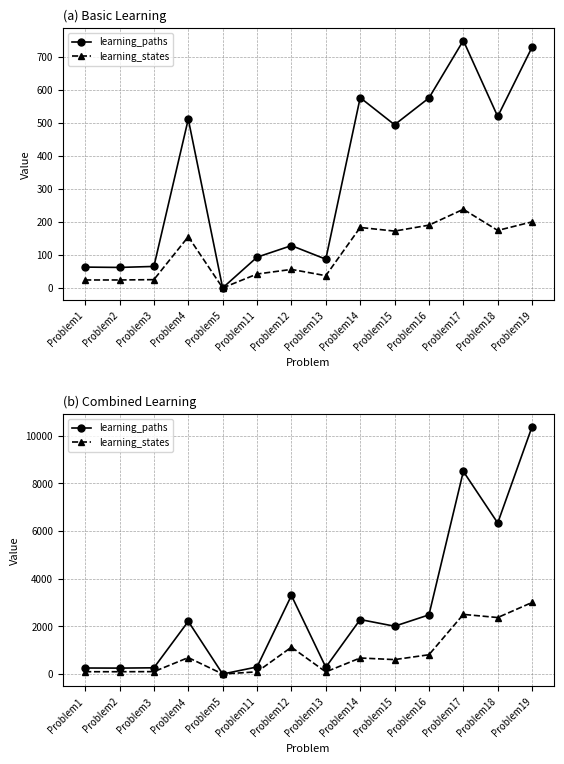

Is the value of learning_paths at Problem16 greater than the value of learning_states at Problem17?

No